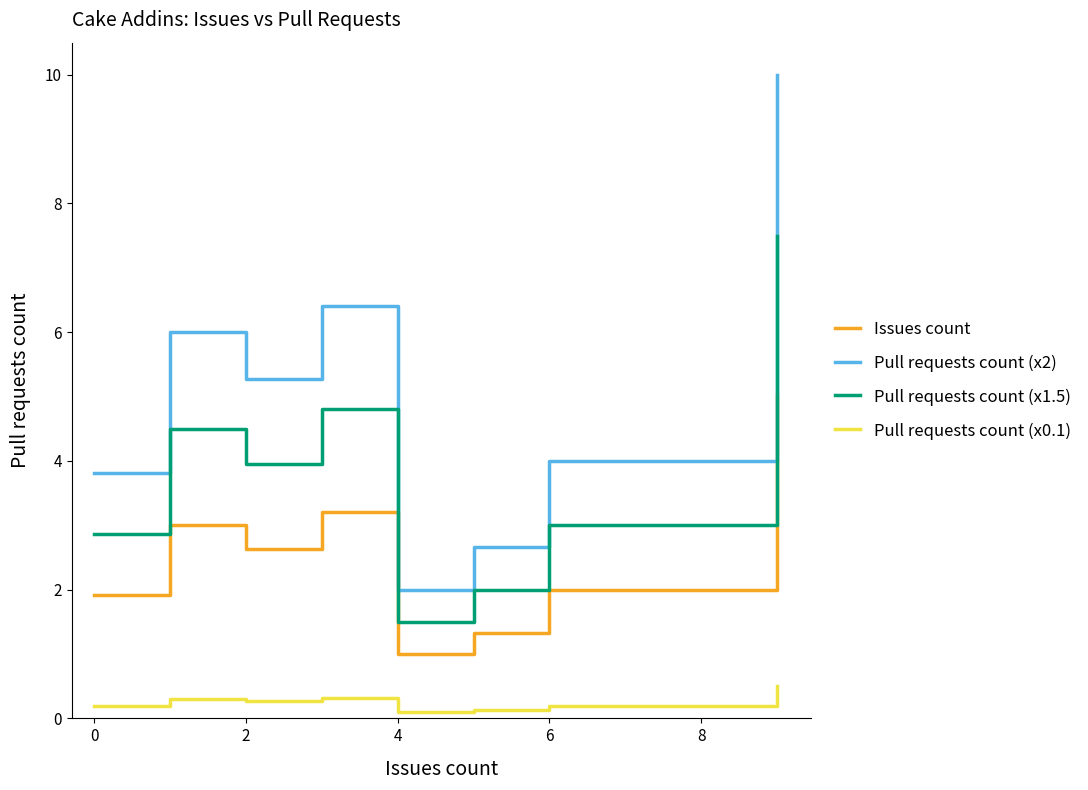

True or false: Issues count and Pull requests count (x2) intersect in this chart.

False